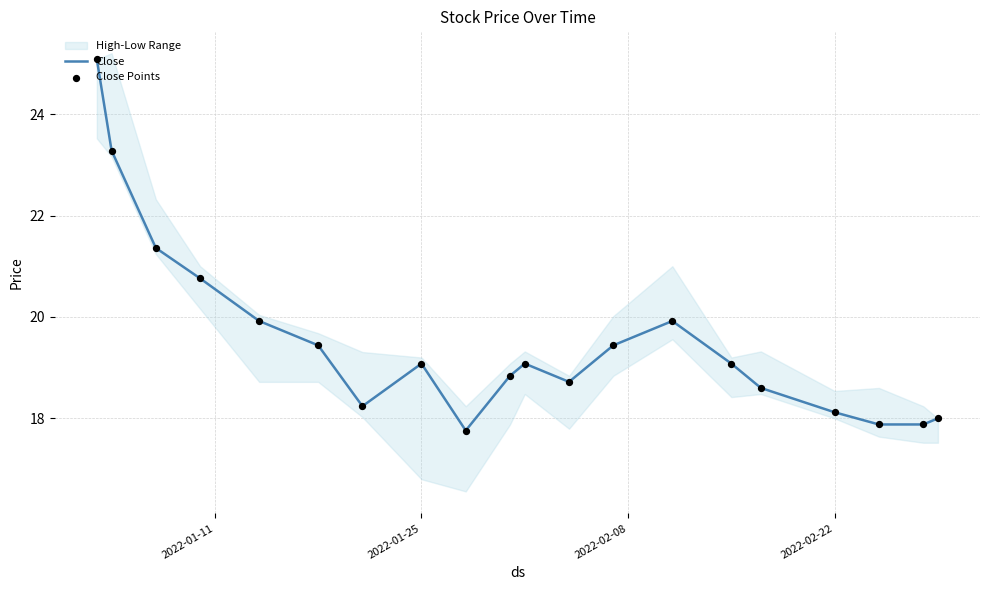

Which series has the widest spread of Y values?

Close